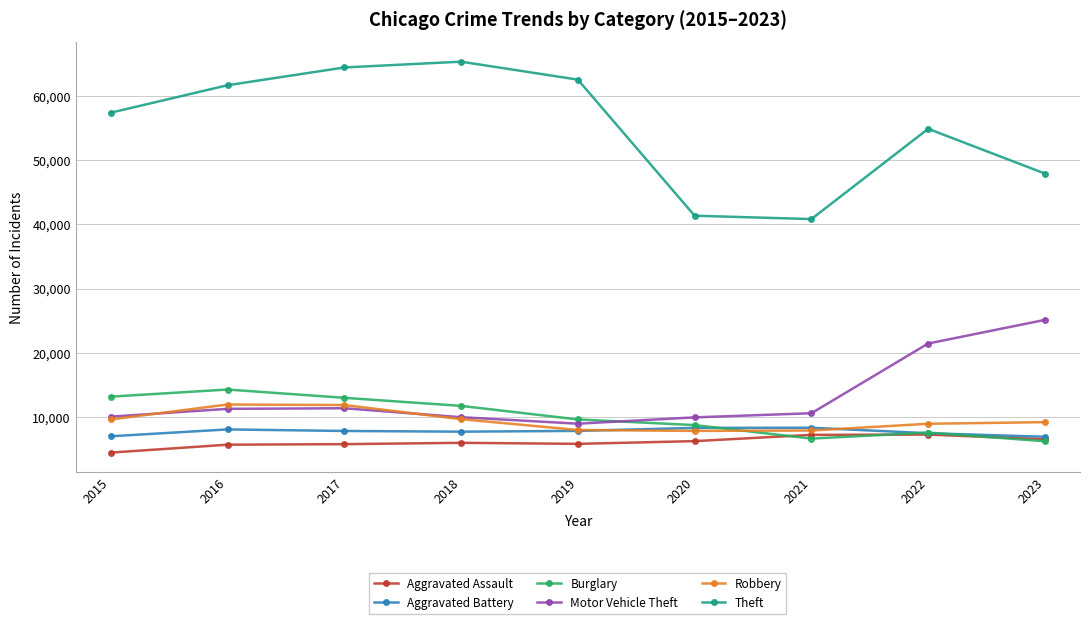

Which series has the widest spread of values?

Theft